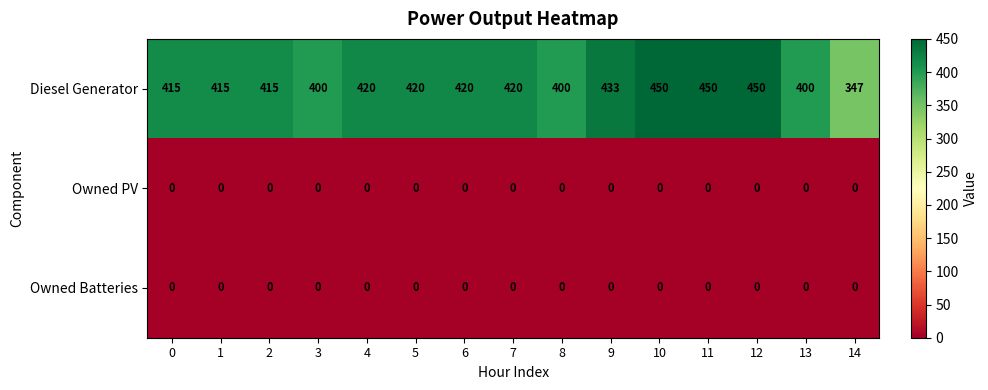

At how many categories does at least one series exceed 281?

15